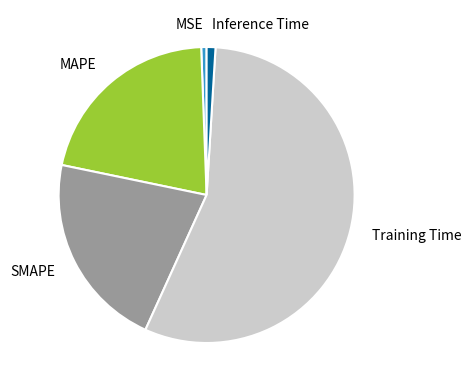

Do MSE and Inference Time together represent more than half of the pie?

No